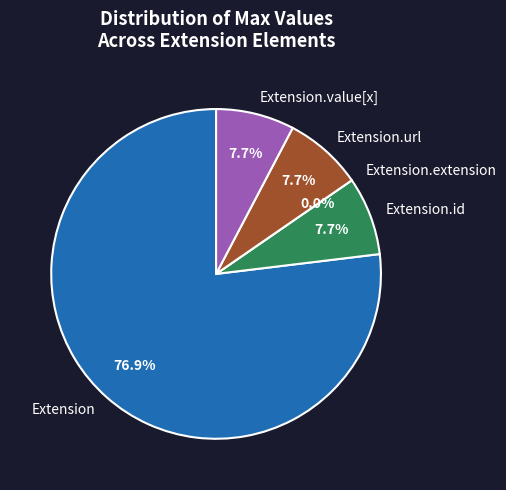

Does Extension.value[x] account for over 50% of the chart?

No